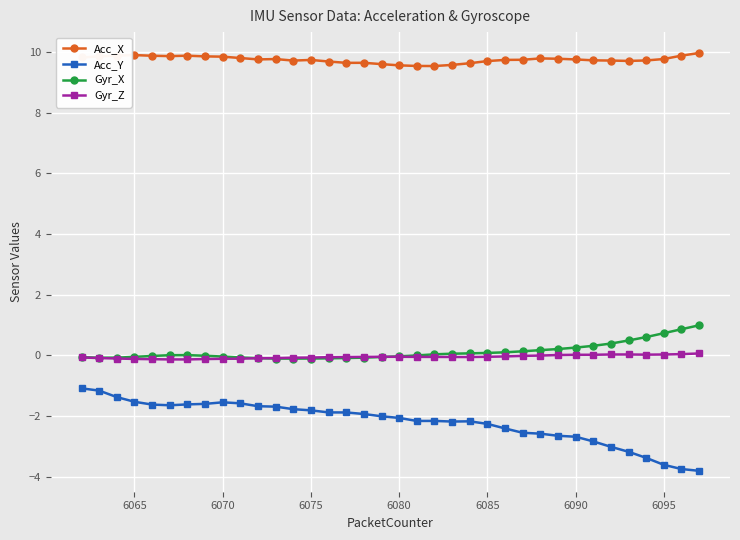

Which series has the widest spread of values?

Acc_Y